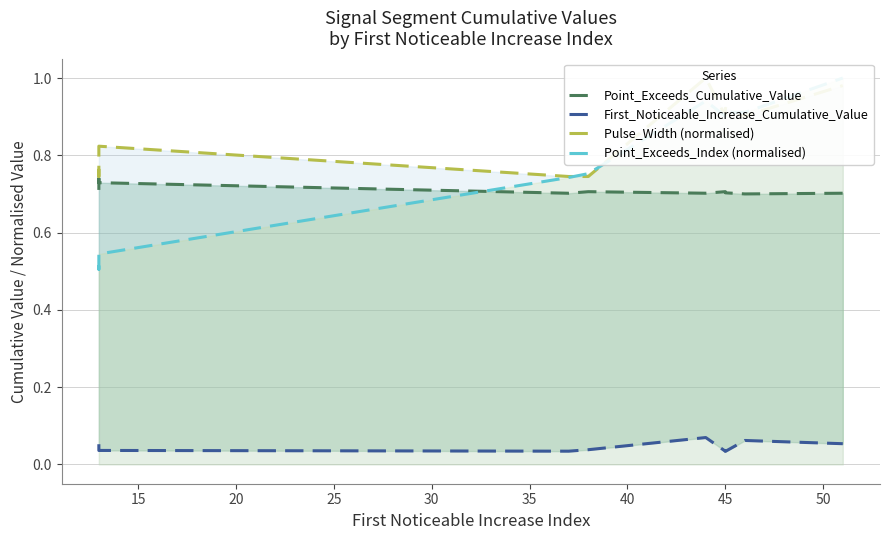

Read the Point_Exceeds_Cumulative_Value value at 20.

0.7